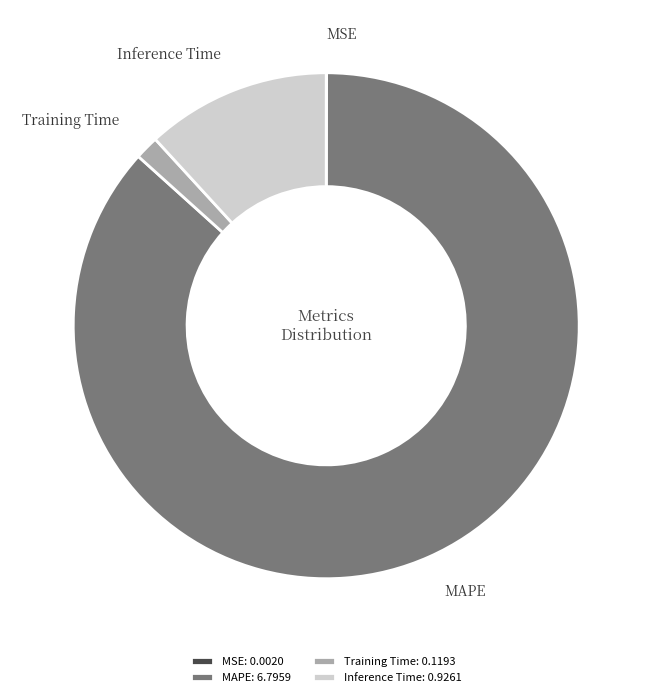

Is it true that Inference Time: 0.9261 is 1% of the pie?

False